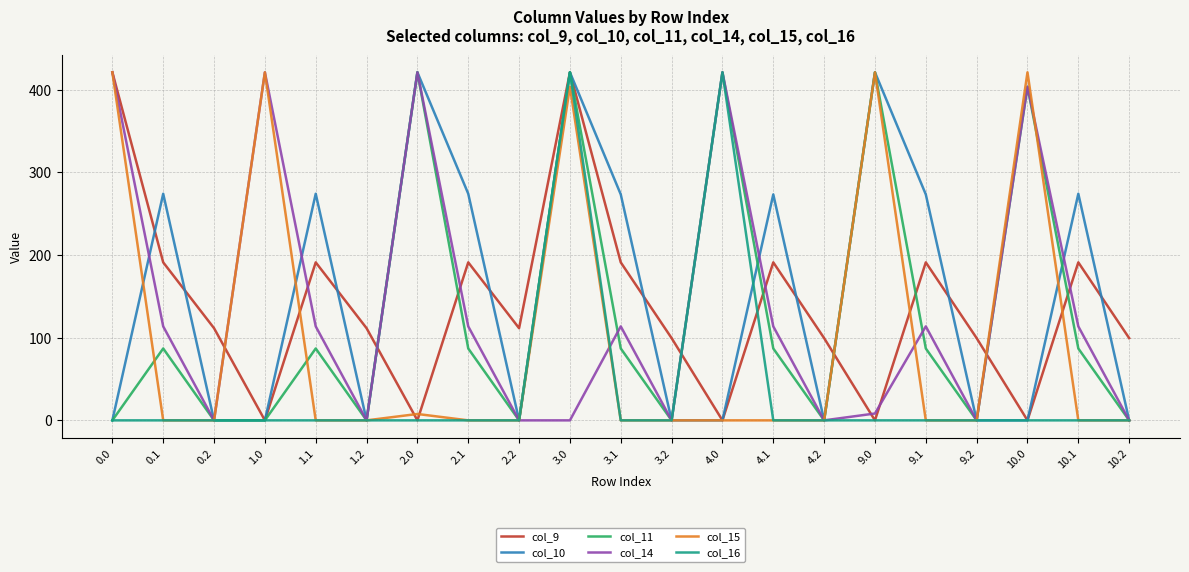

True or false: col_16 has a value of 142.1 at 0.0.

False